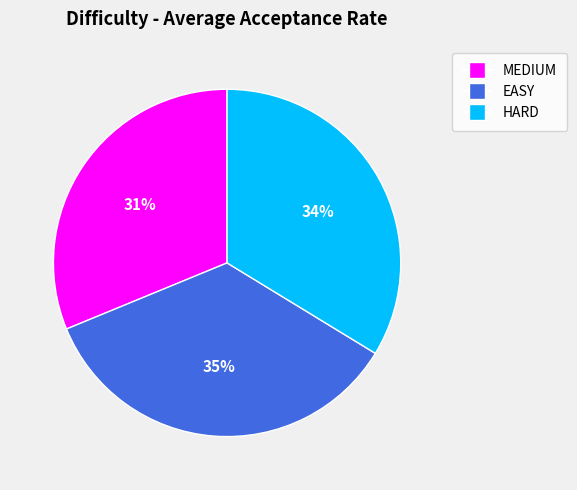

What percentage is the EASY slice, to the nearest percent?

35%